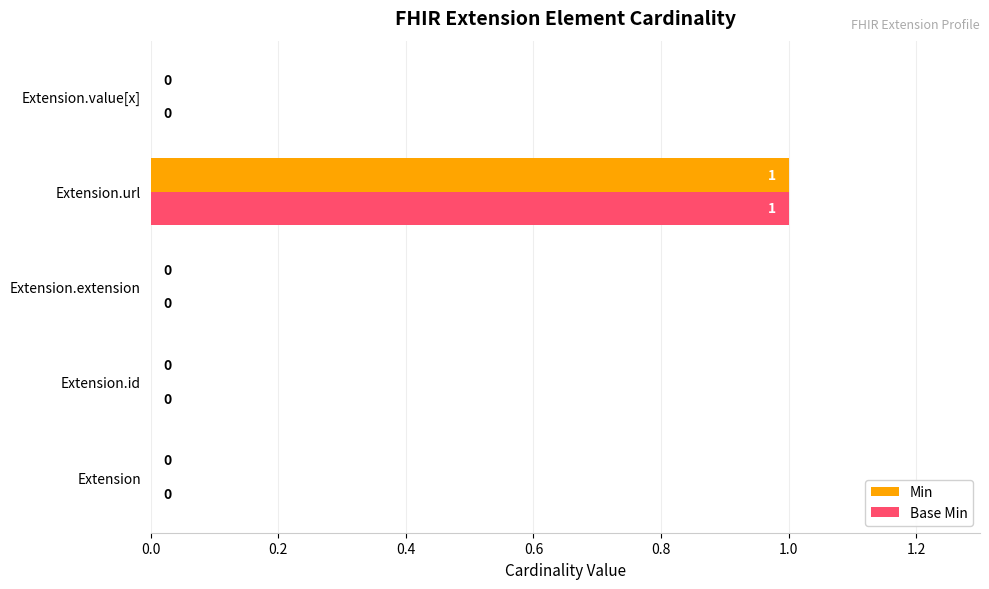

True or false: Min has a value of 0 at Extension.value[x].

True